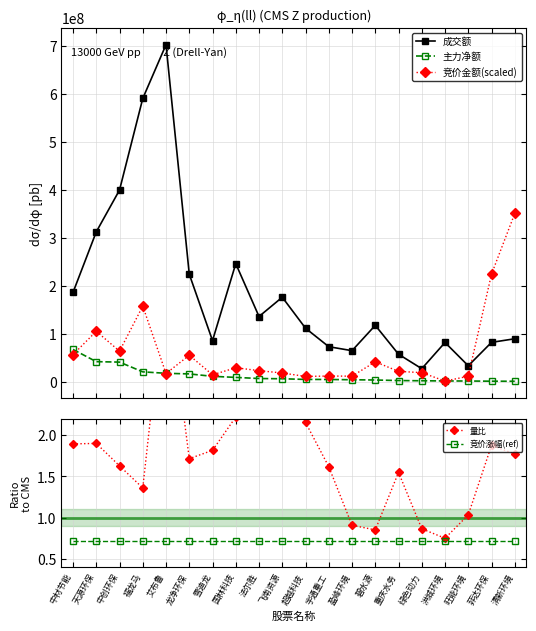

What is the label of the 14th point from the left?

碧水源